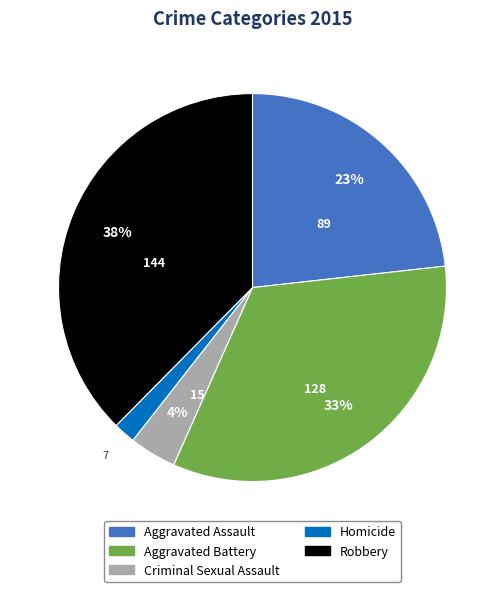

Count the number of slices in the pie.

5